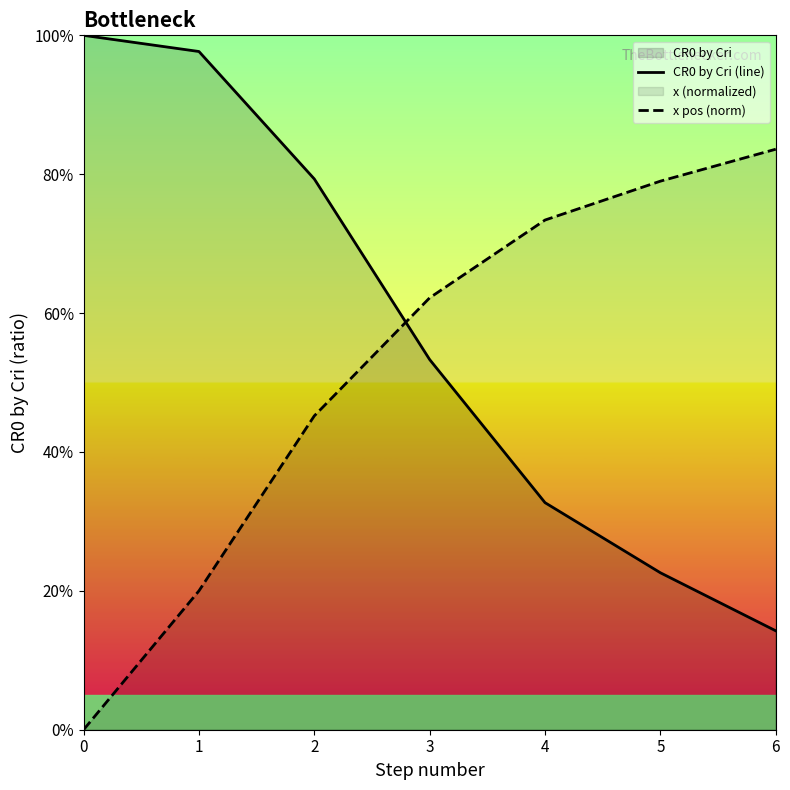

Does the chart have visible grid lines?

No